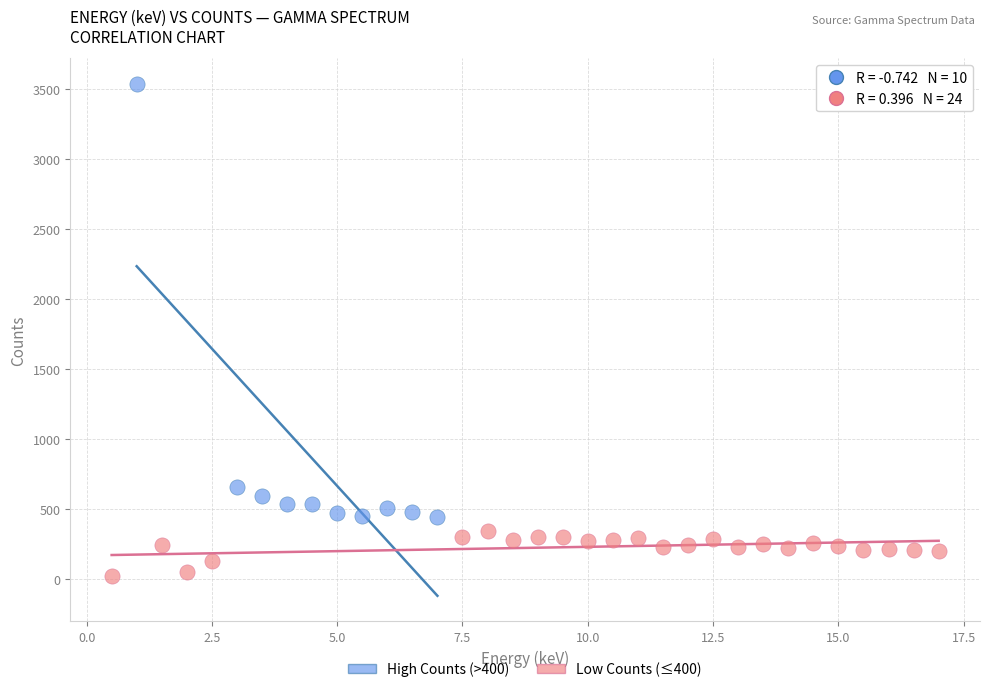

Which series contains the lowest Y value?

Low Counts (≤400)